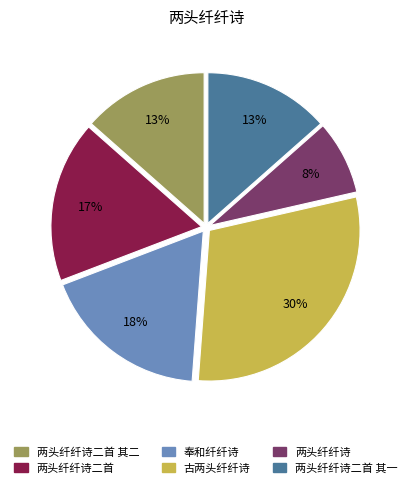

To the nearest percent, what is the difference between the largest and smallest slice percentages?

22%